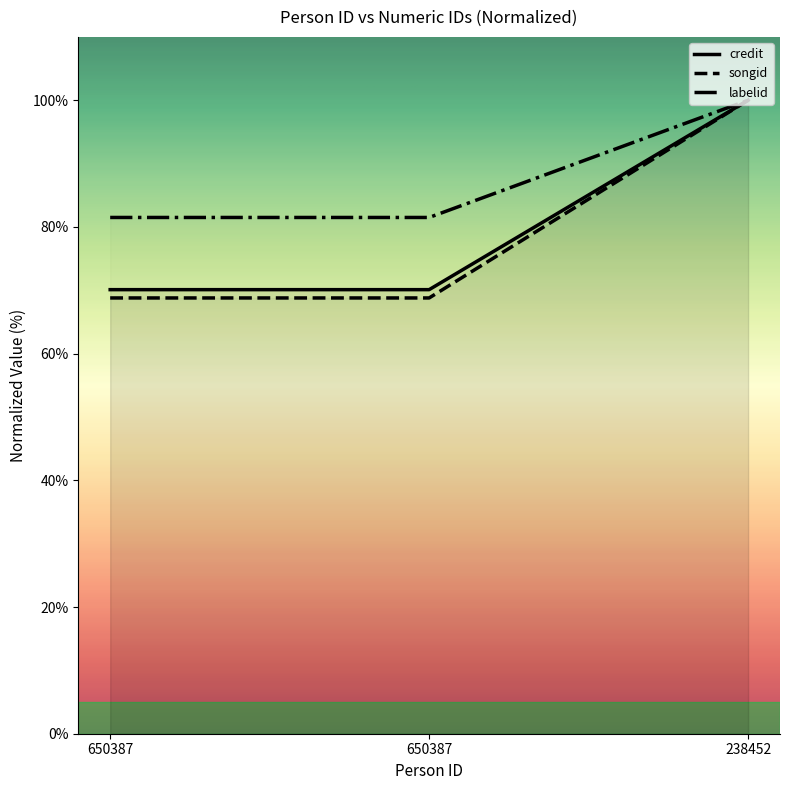

Which category has the lowest value across all series?

650387